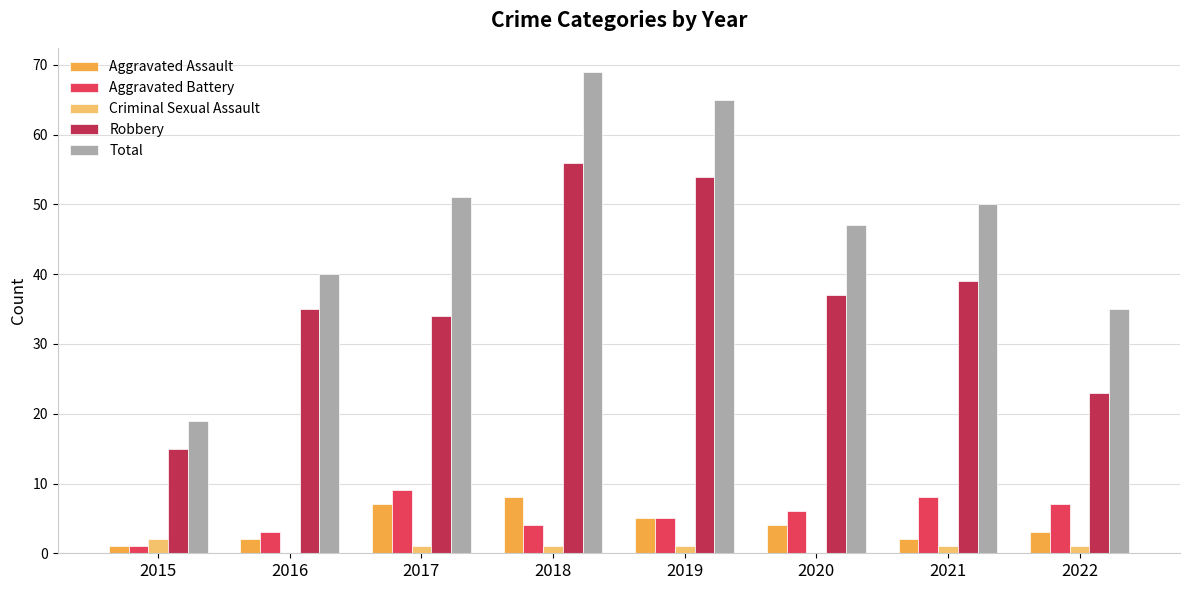

Is the value of Criminal Sexual Assault at 2020 greater than the value of Robbery at 2021?

No